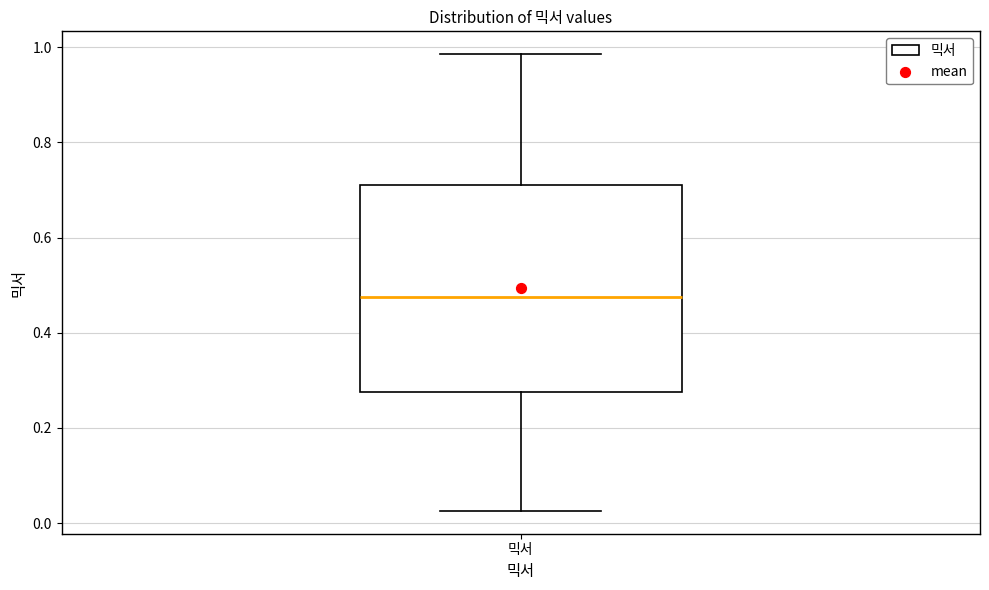

Transcribe this box plot: give where the median line is, the range the box spans, and where the two whiskers end, as read against the y-axis. The values are not printed on the chart, so give them approximately, as read against the axis.

median 0.48, box 0.28 to 0.72, whiskers 0.02 to 0.98